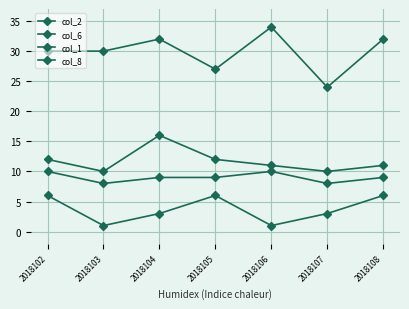

Does the chart display data point markers on the line(s)?

Yes